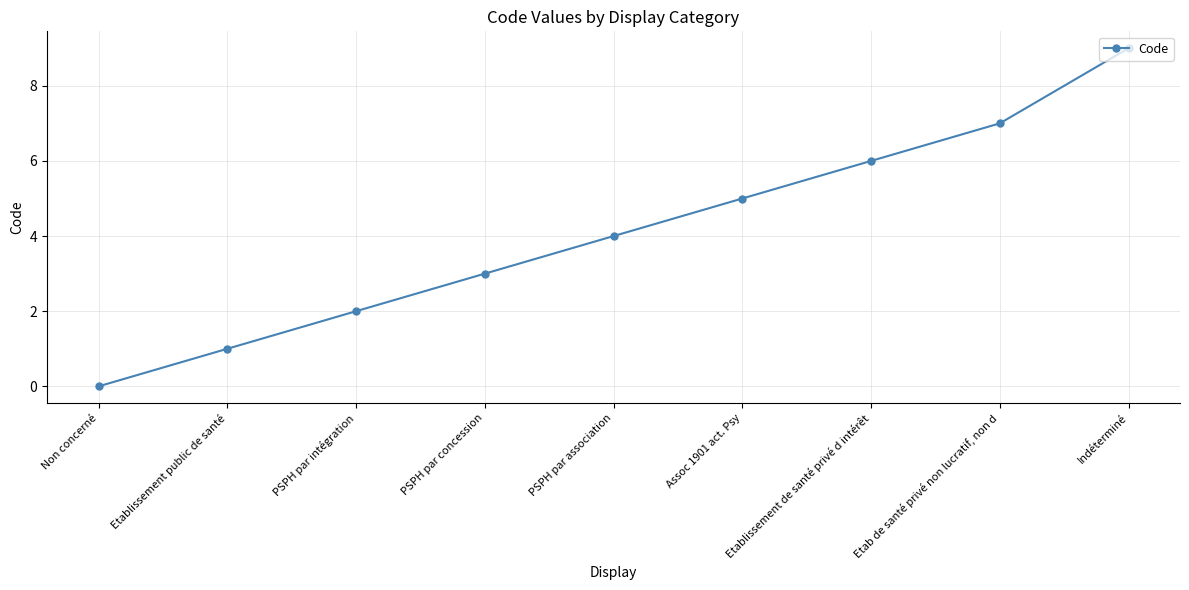

What is the sum of the values at PSPH par association and Assoc 1901 act. Psy?

9